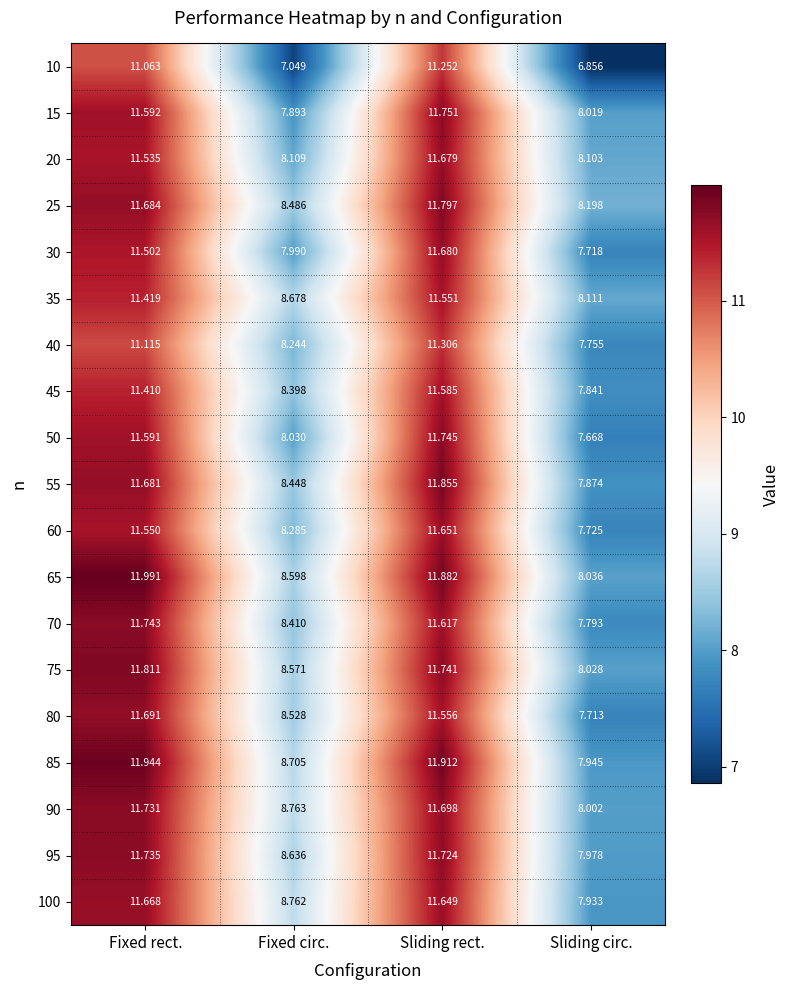

Which category has the highest value in the 65 series?

Fixed rect.